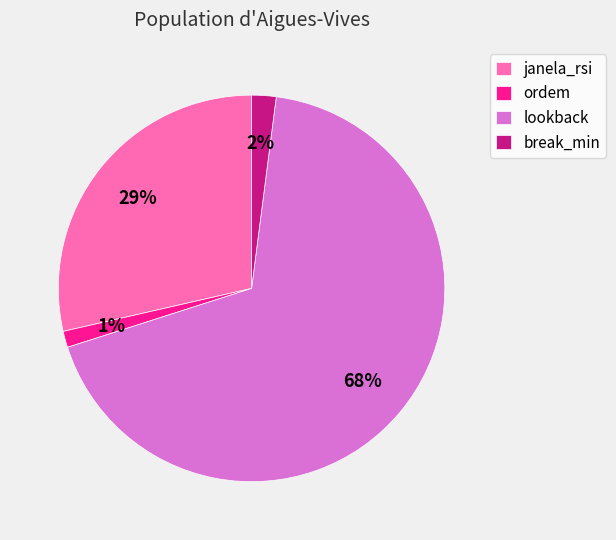

To the nearest percent, what is the average slice percentage?

25%